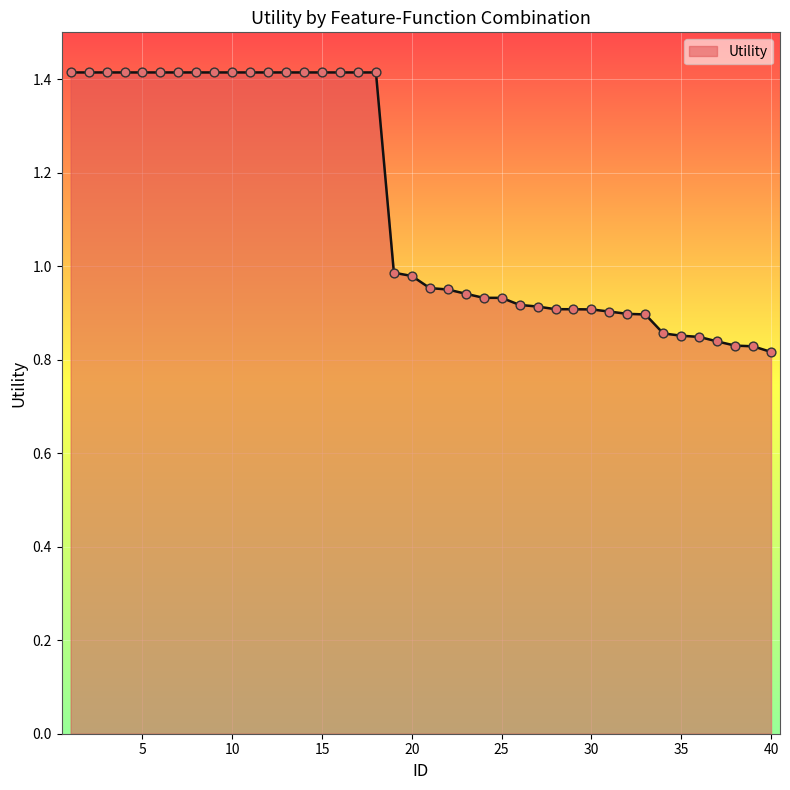

What is the greatest value displayed?

1.4